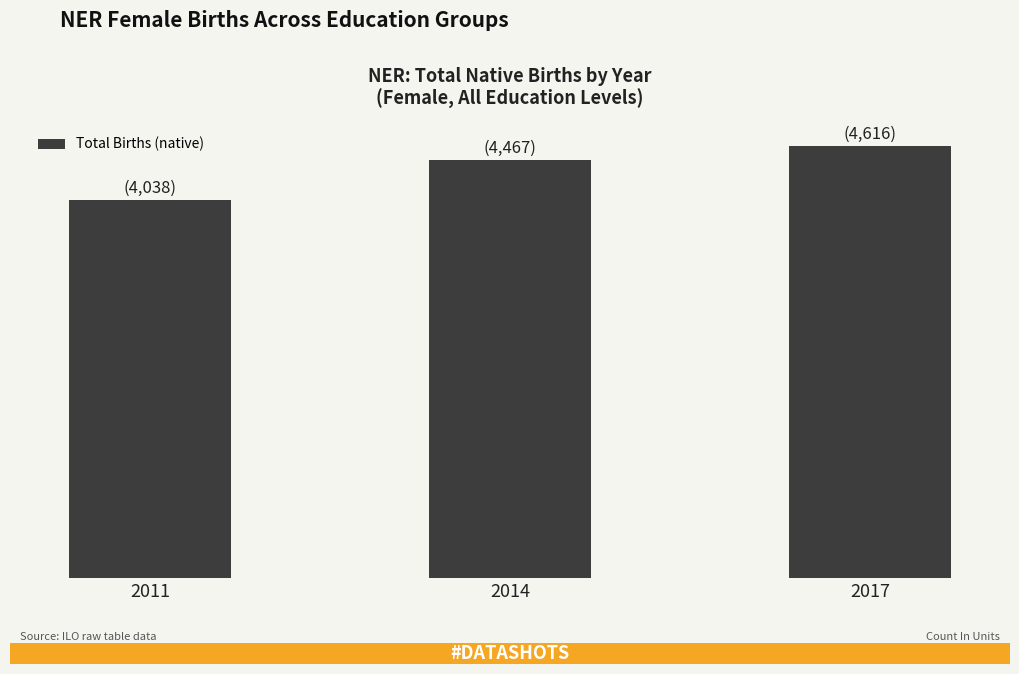

Does the chart contain any negative values?

No